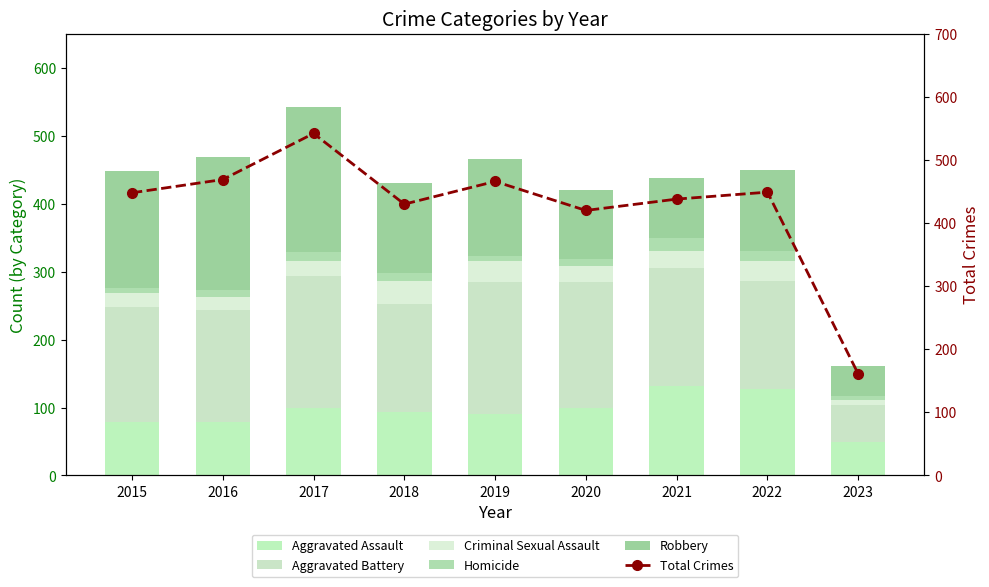

What are all the series names shown in the legend?

Aggravated Assault, Aggravated Battery, Criminal Sexual Assault, Homicide, Robbery, Total Crimes